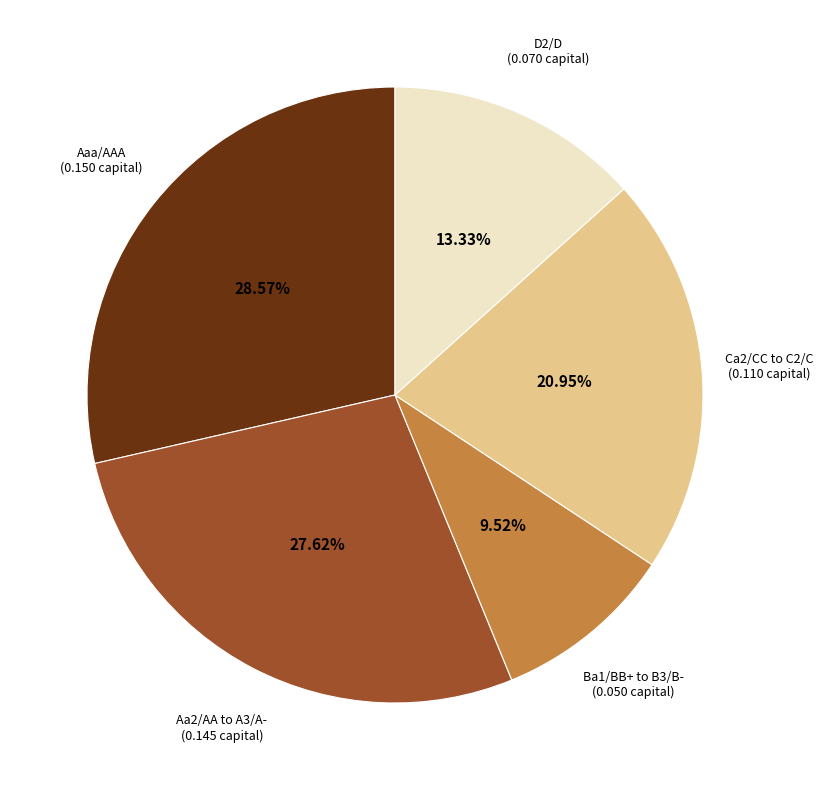

To the nearest percent, what is the average slice percentage?

20%